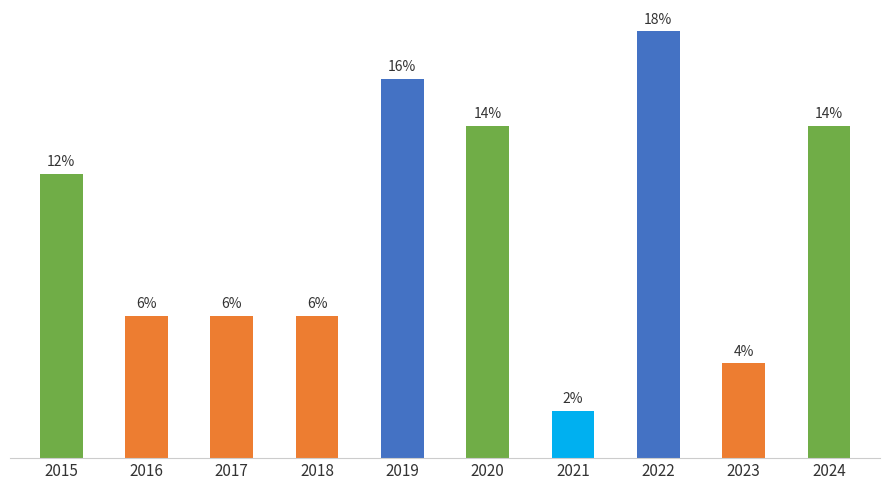

Are the bars horizontal?

No